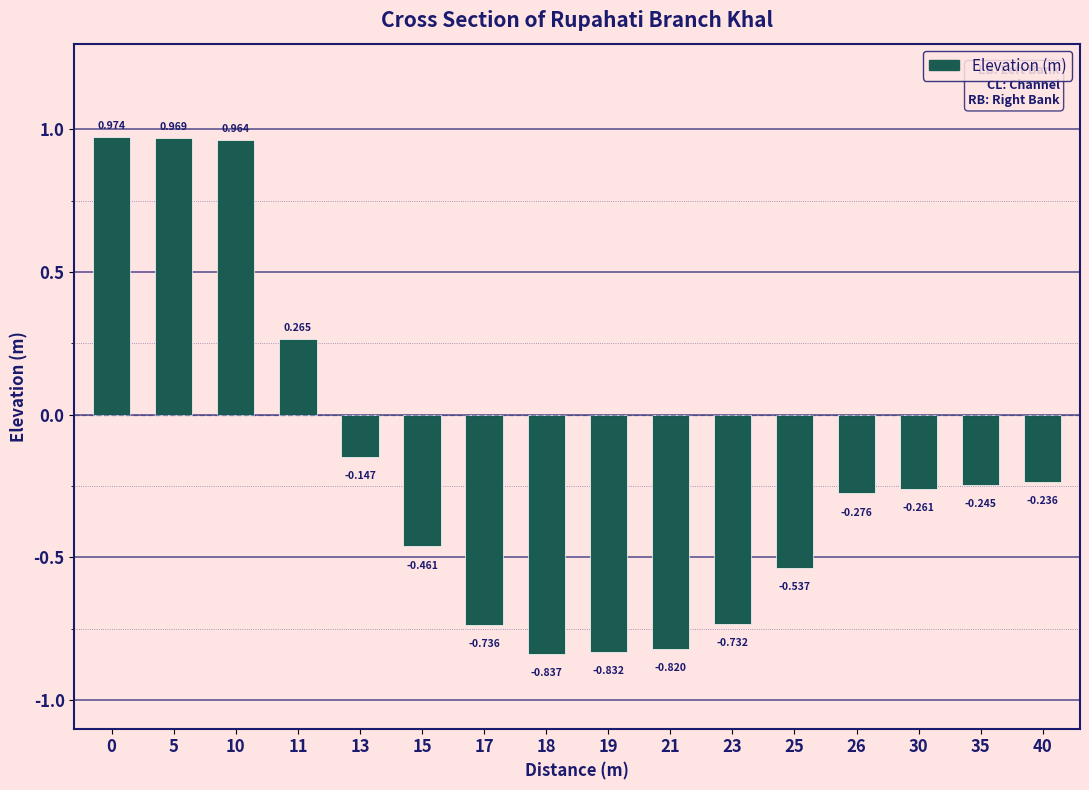

What is the difference between the second highest and second lowest values?

1.8